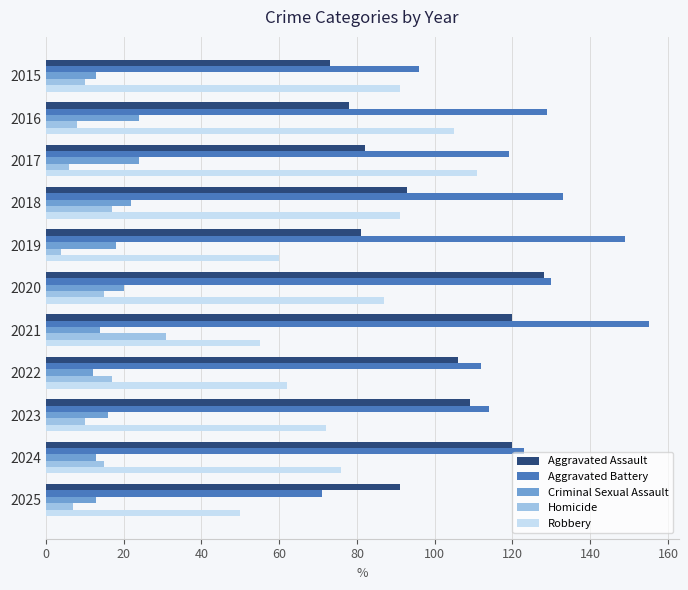

What is the spread (max minus min) of values at 2017?

113